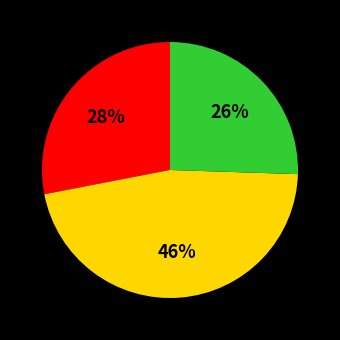

Does any single category account for the majority?

No